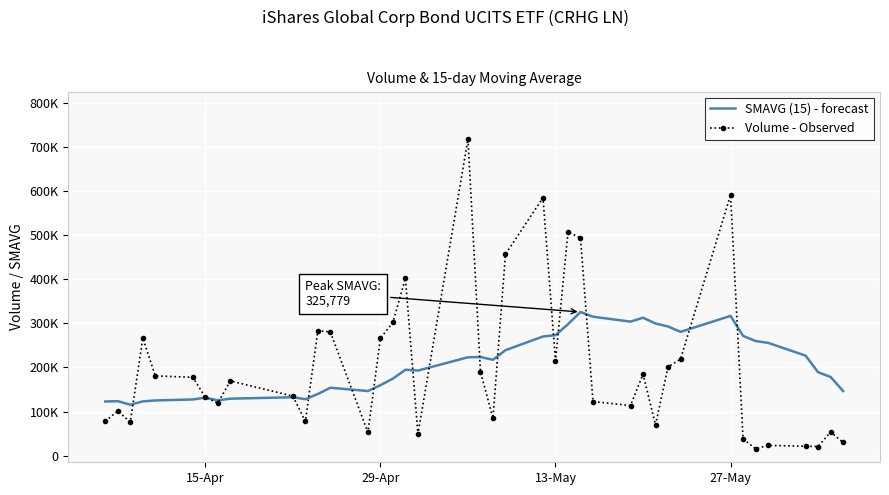

How many interior local valleys does the SMAVG (15) - forecast series have?

8